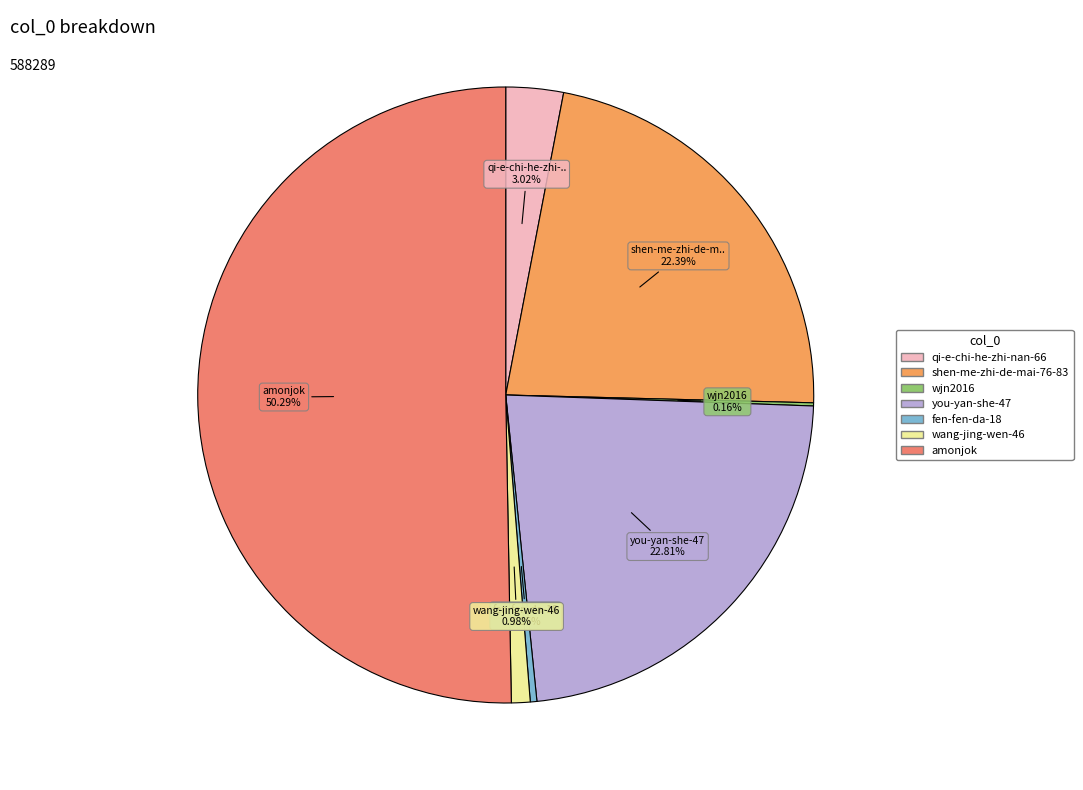

Which slice is the largest?

amonjok